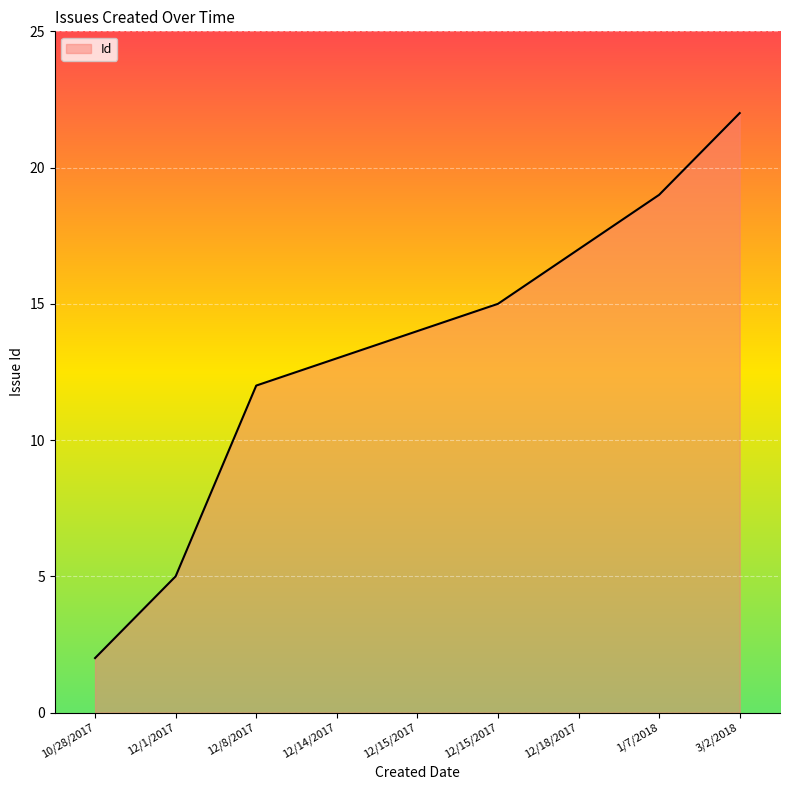

What value does the data have at 3/2/2018, to the nearest 5?

20